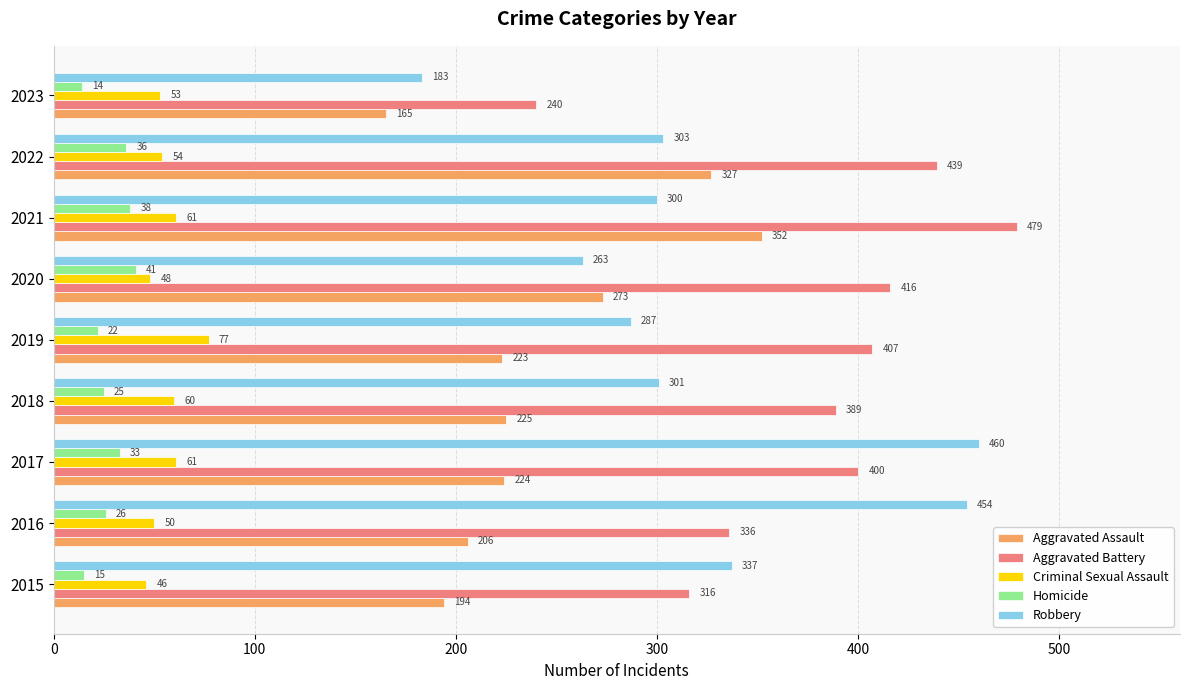

Which series has the largest total across all categories?

Aggravated Battery